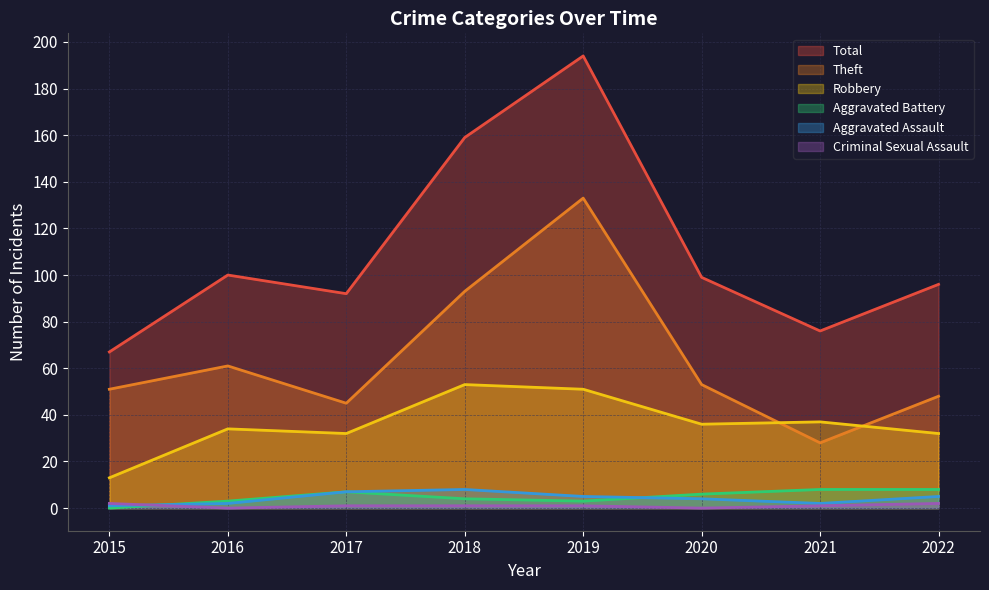

At 2022, list the series in order from smallest to largest.

Criminal Sexual Assault, Aggravated Assault, Aggravated Battery, Robbery, Theft, Total